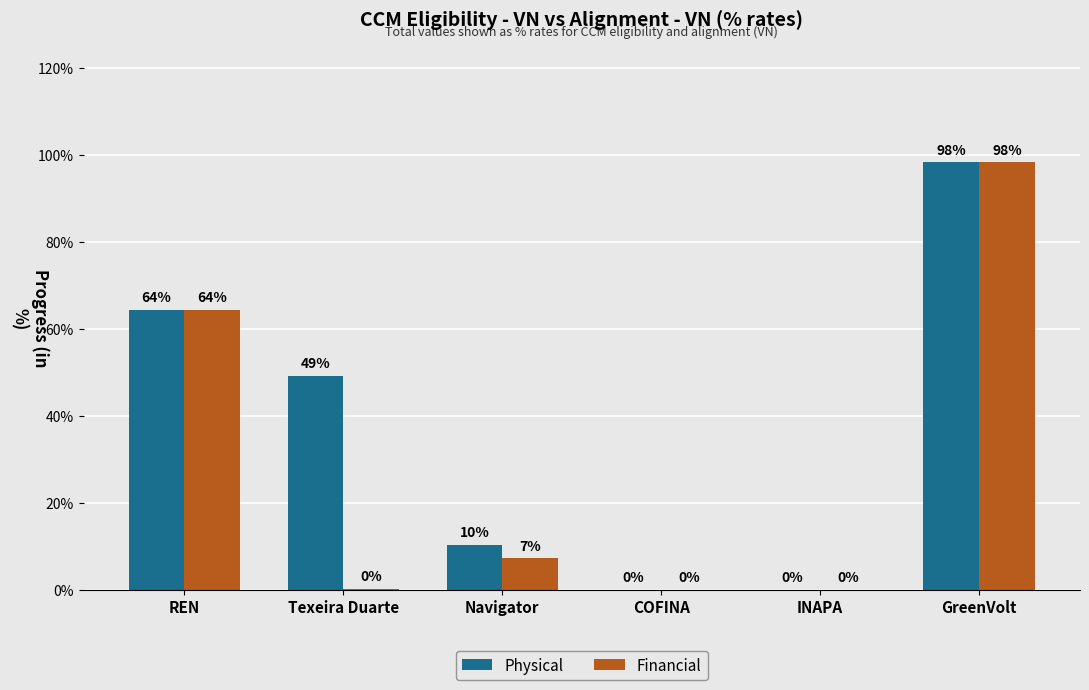

Which series has the largest total across all categories?

Physical